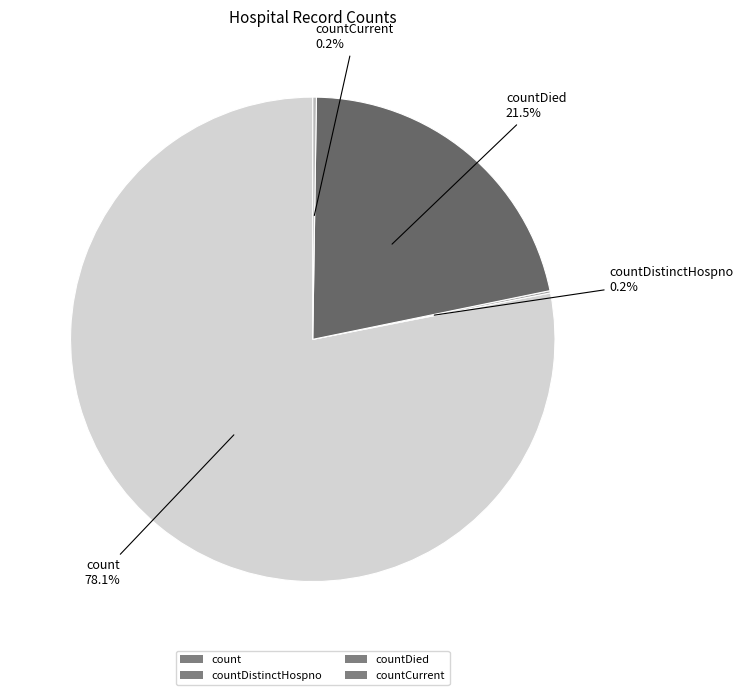

Which category has the biggest portion of the pie?

count